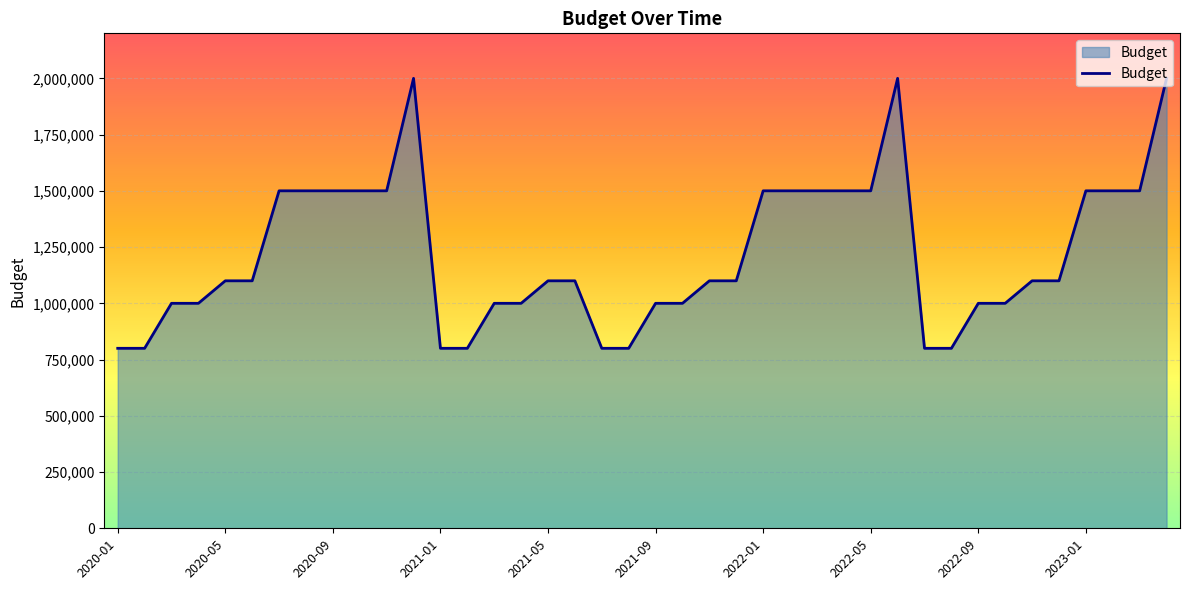

What is the difference between the maximum and minimum values?

1200000